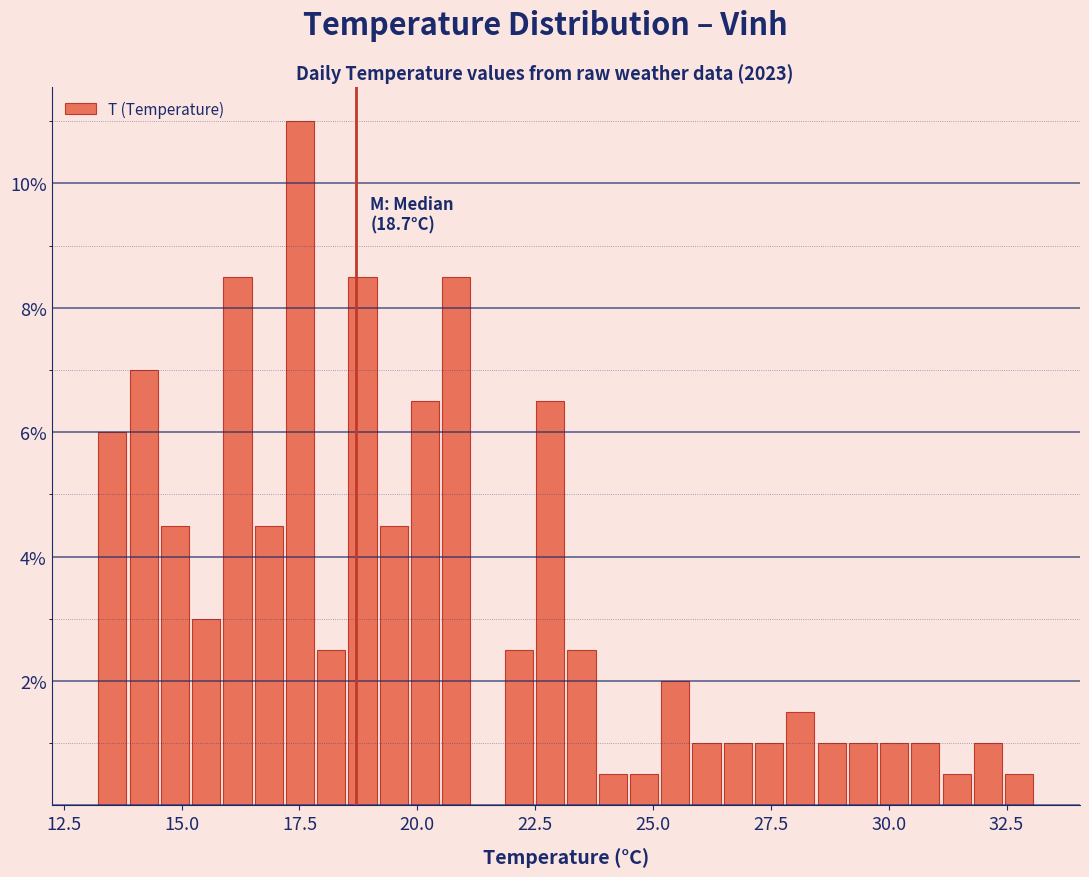

Around what value on the x-axis is the tallest bar? Give the approximate position of its centre, as read against the axis.

17.5